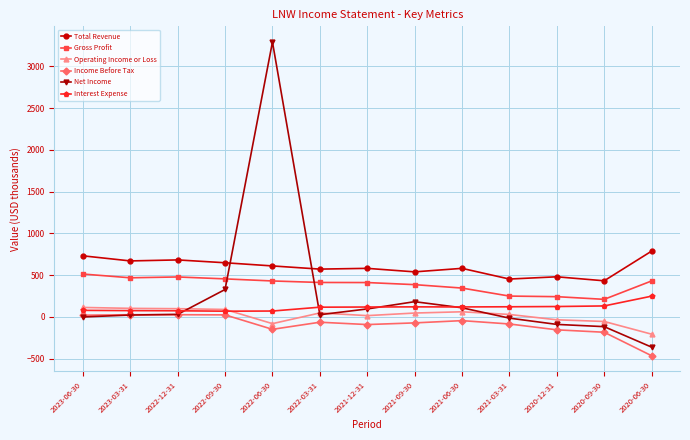

What is the maximum value shown in the chart?

3291